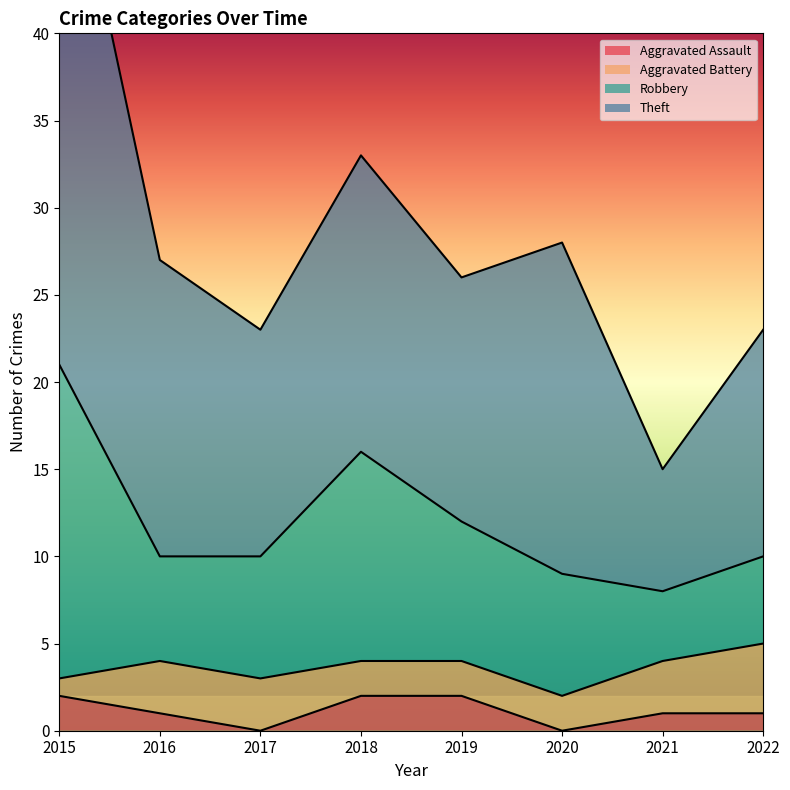

At how many categories does at least one series exceed 28?

1